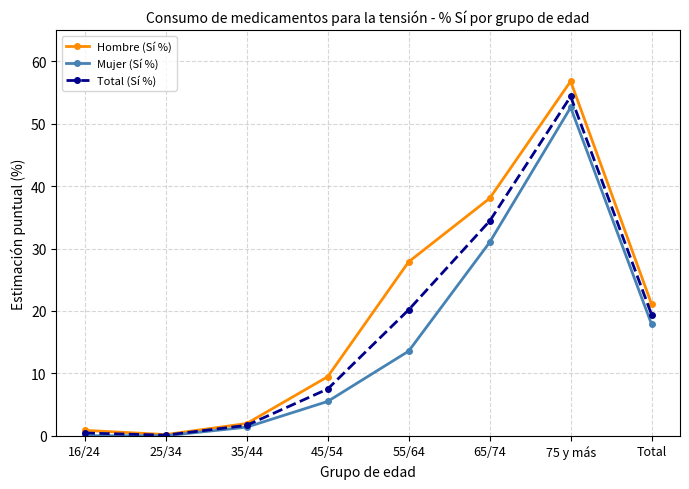

What is the label of the 1st point from the right?

Total